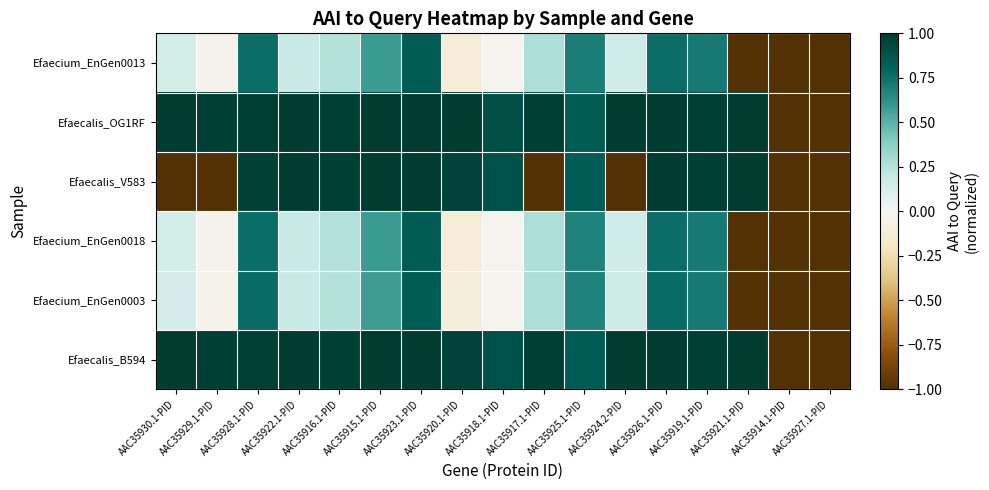

Which category has the highest value across all series?

AAC35930.1-PID